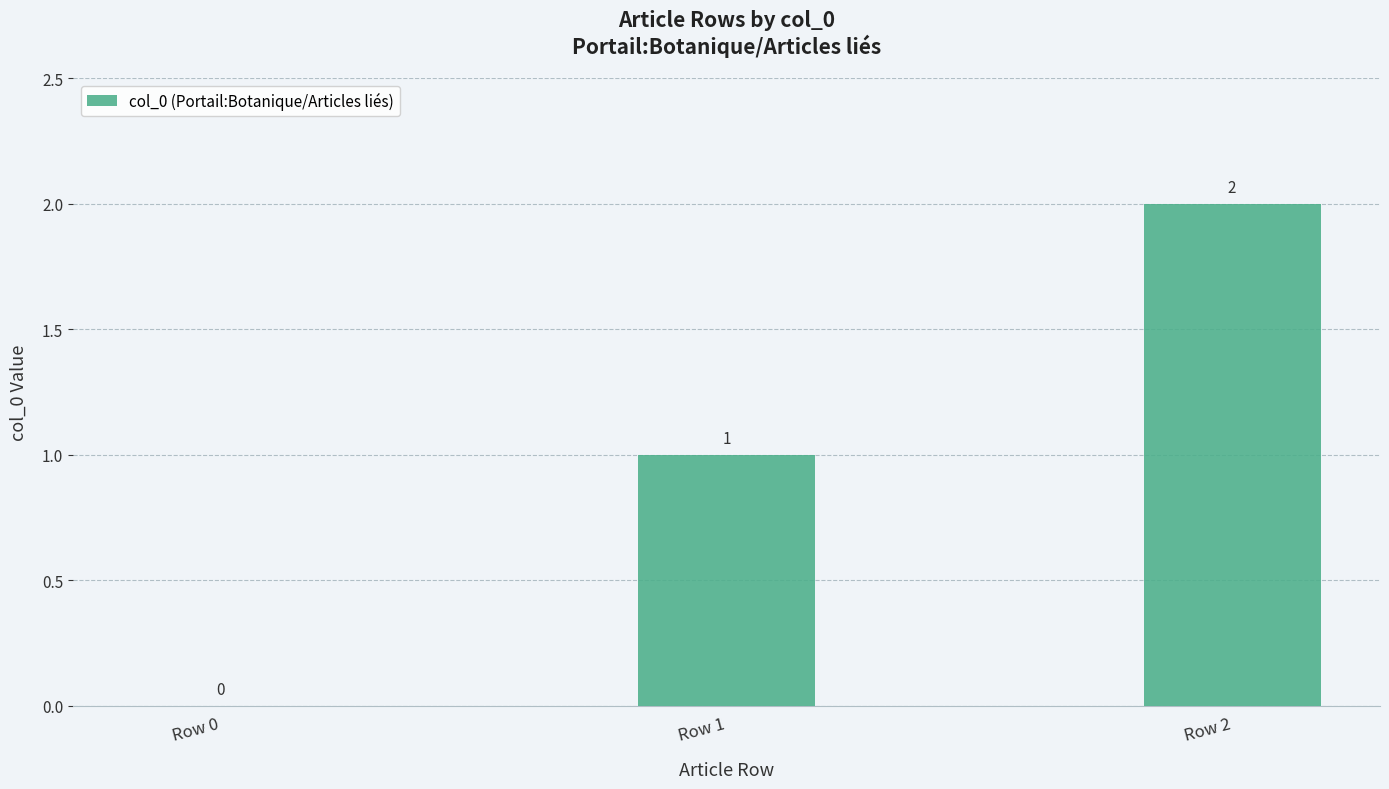

Where is the data nearest to the value 1?

Row 1